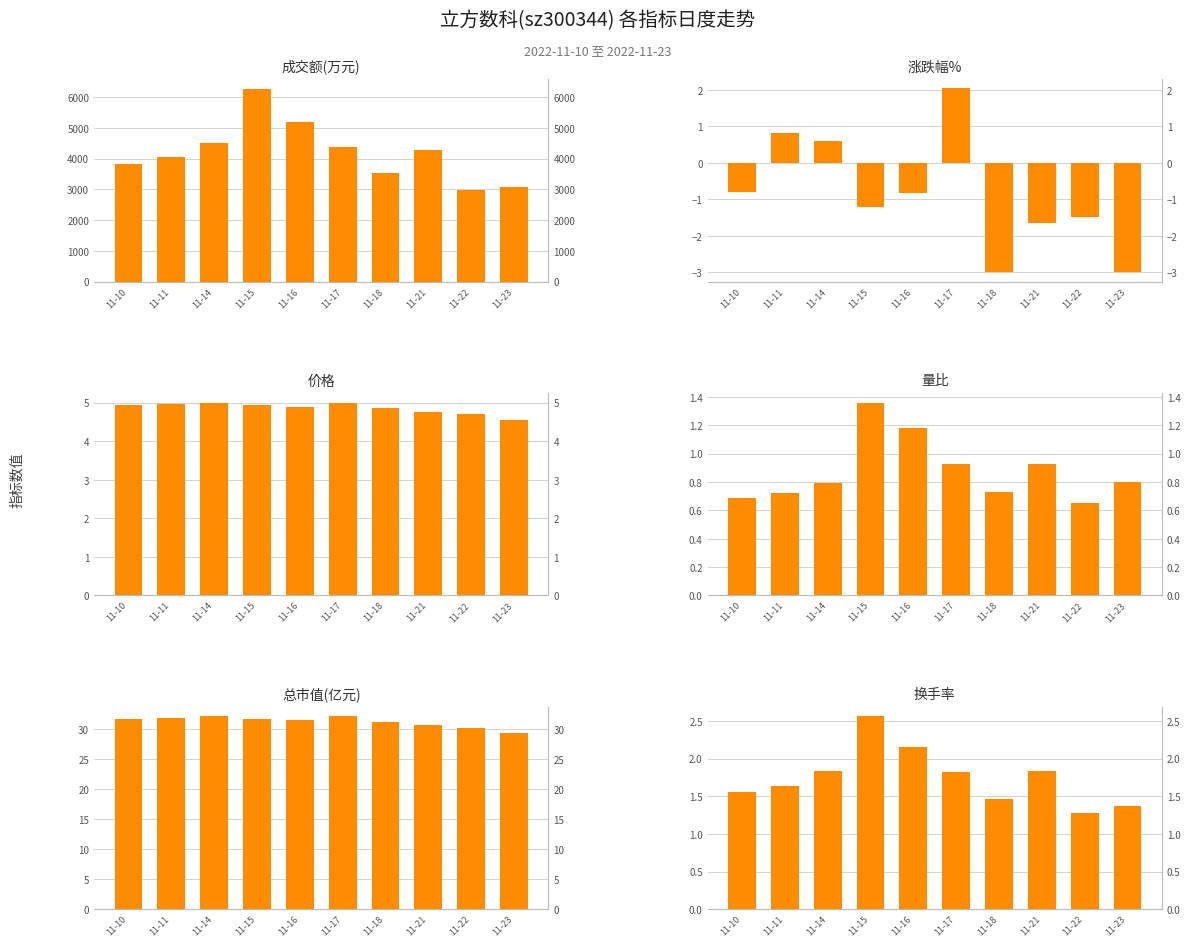

What is the value of the 换手率 bar at the 3rd from the left?

1.8